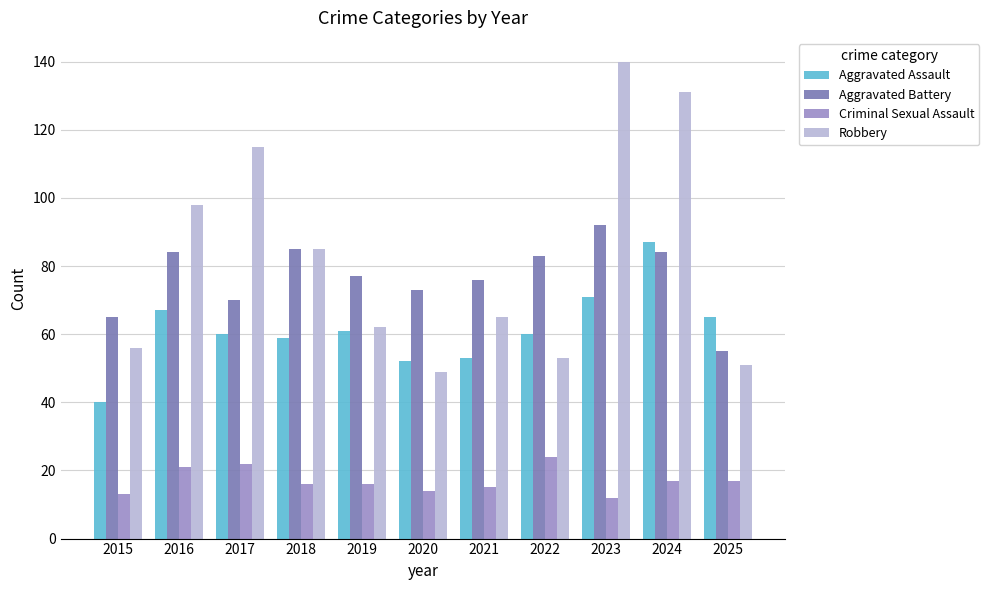

What is the difference between the maximum and minimum values in the Aggravated Assault series?

47